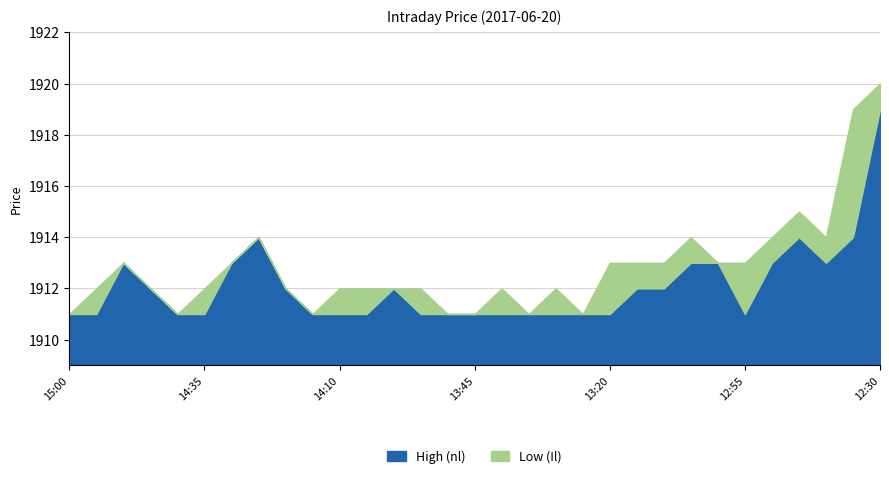

Which has a higher value, 13:50 or 14:50?

14:50